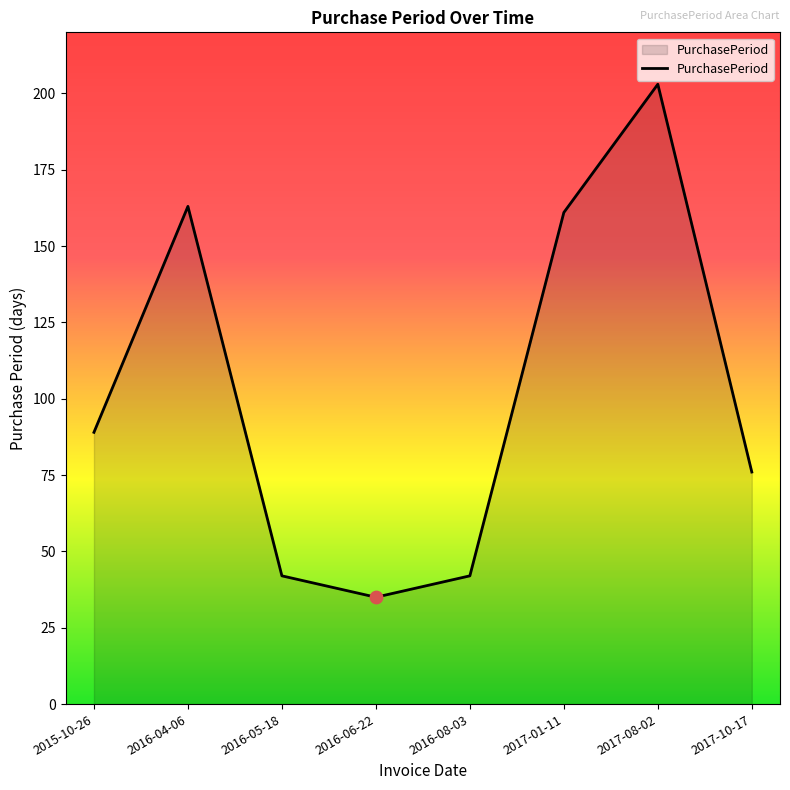

Between 2015-10-26 and 2017-08-02, which is larger?

2017-08-02